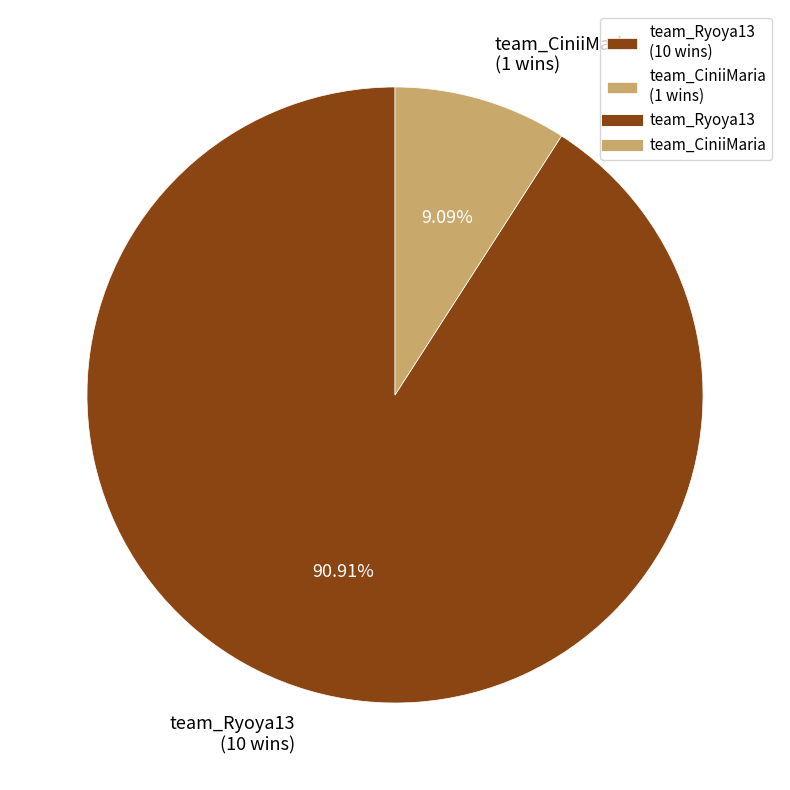

The team_Ryoya13 slice represents 91% of the pie. True or false?

True